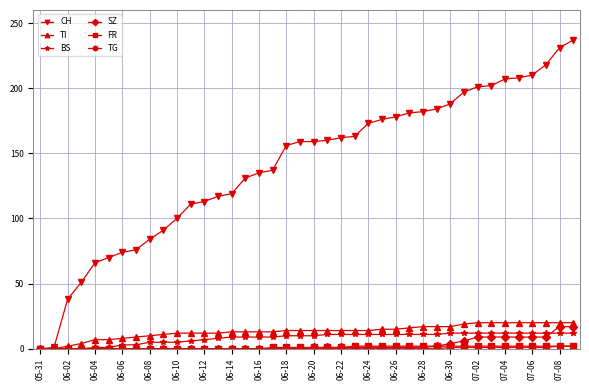

What is the highest value of the TI series?

20